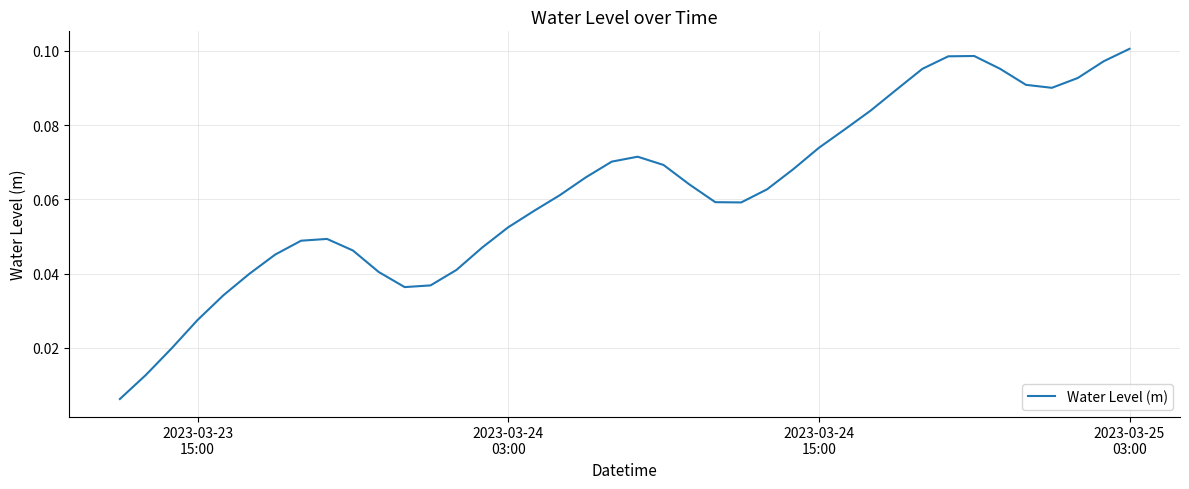

At which category does the chart reach its peak across all series?

2023-03-25
03:00